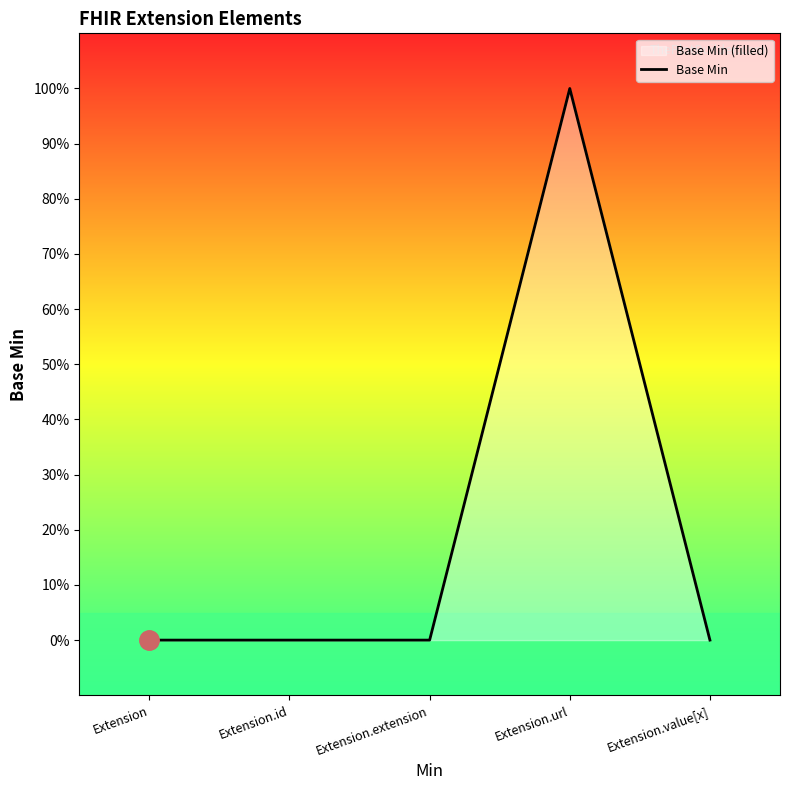

Reading left to right, extract all data points from this chart.

Extension=0	Extension.id=0	Extension.extension=0	Extension.url=1	Extension.value[x]=0